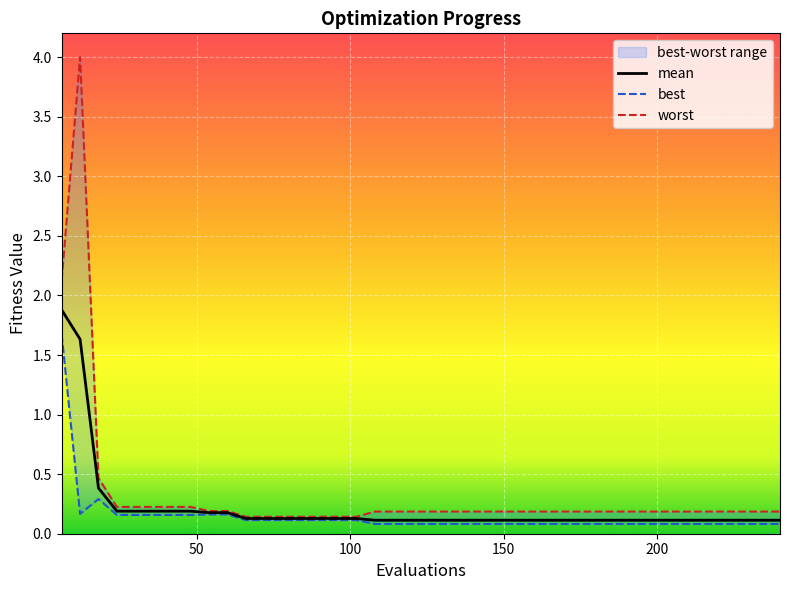

How many series are shown in this chart?

3